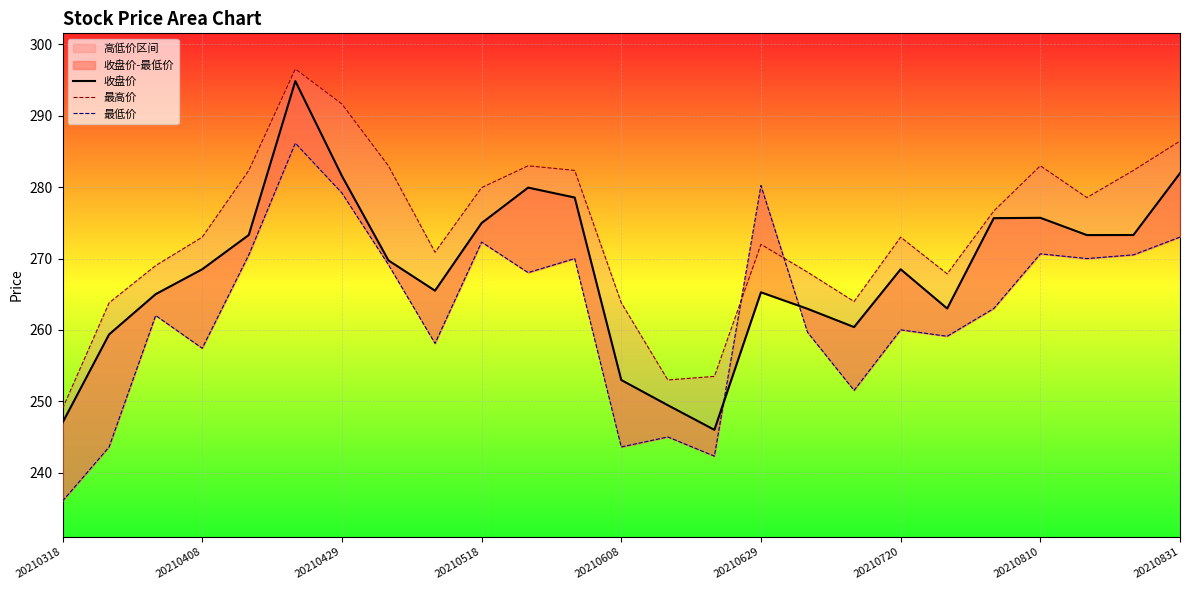

Count the number of categories in the chart.

25